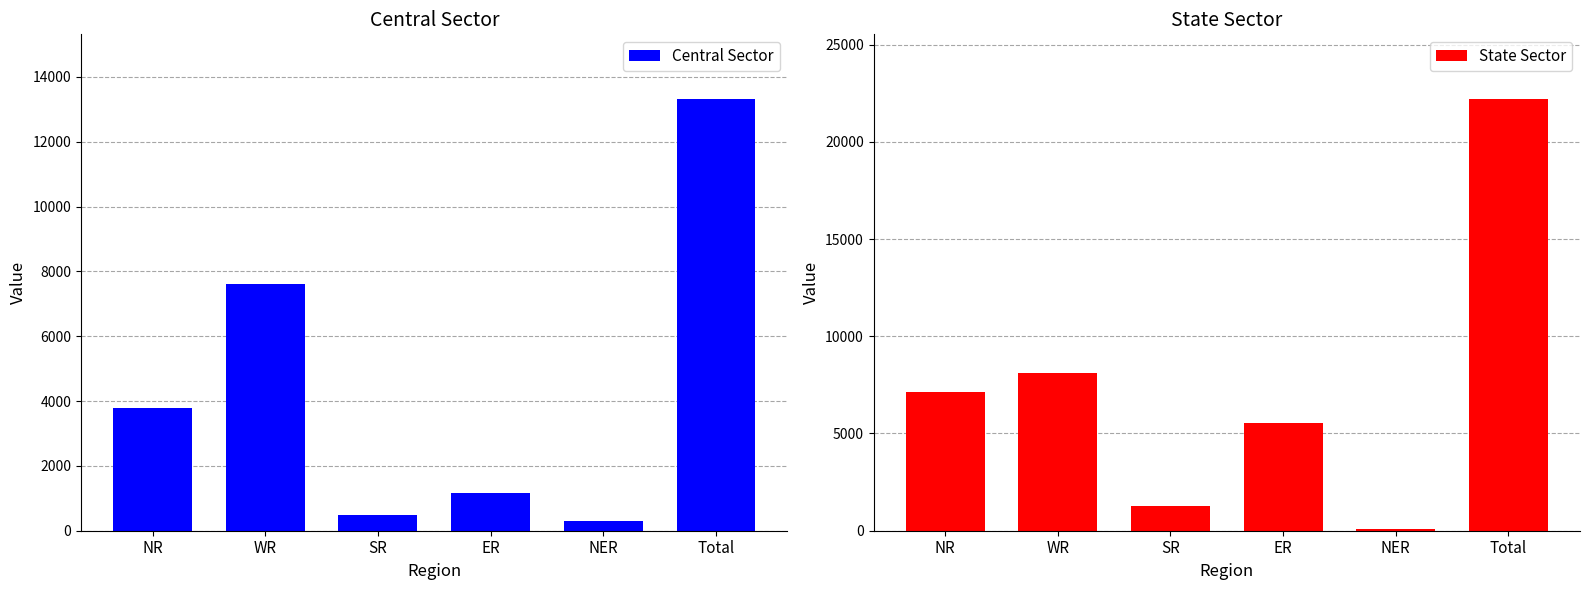

Where does the Central Sector series first go above 3788?

WR